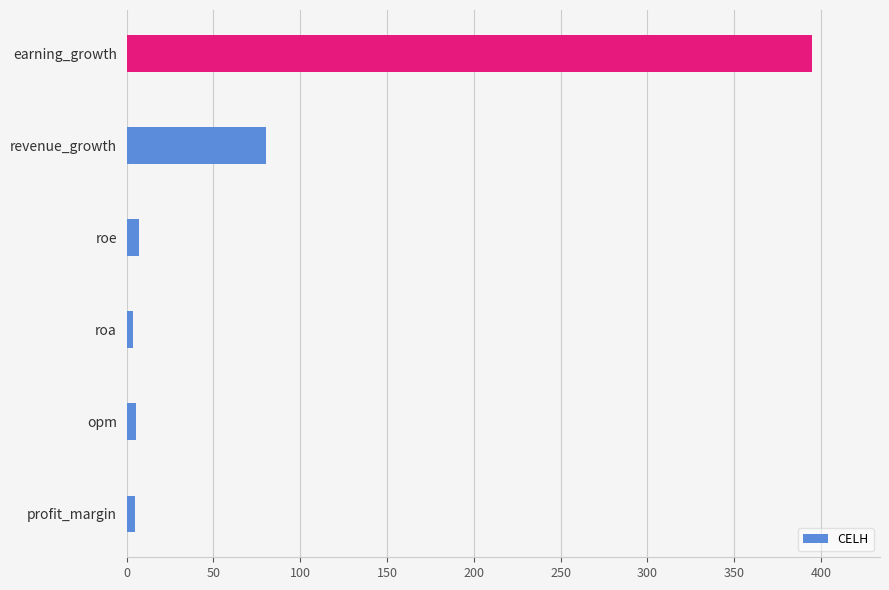

What is the average value?

82.7